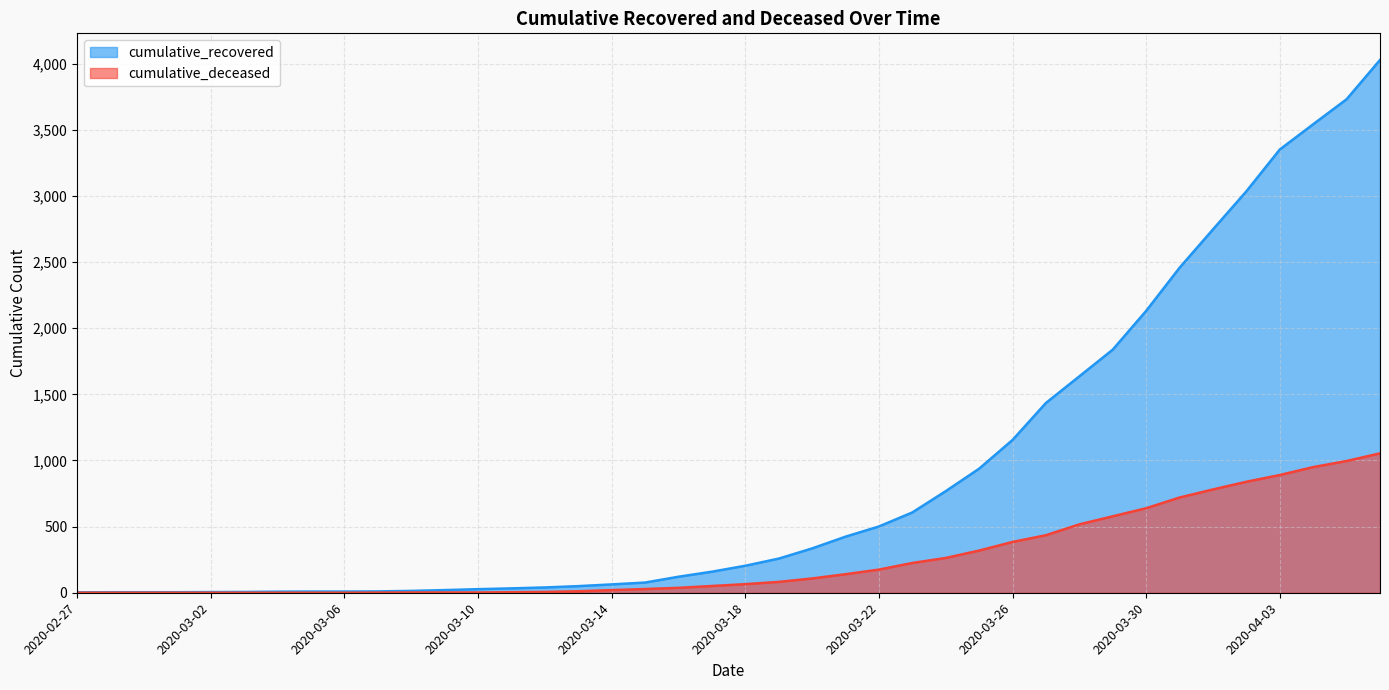

True or false: cumulative_recovered has a value of 3731 at 2020-04-05.

True